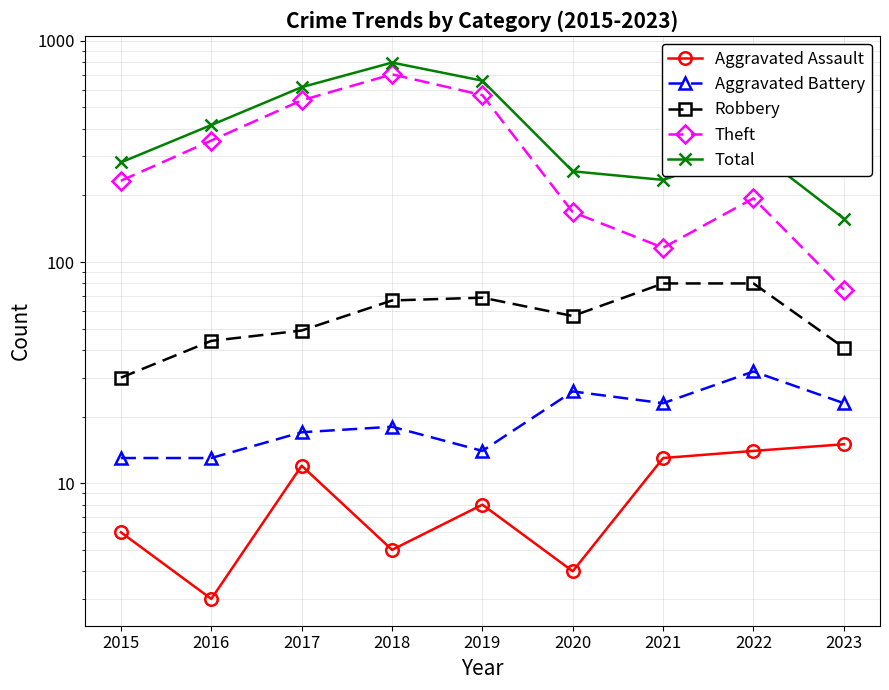

The Aggravated Battery series shows 19 at 2015. True or false?

False